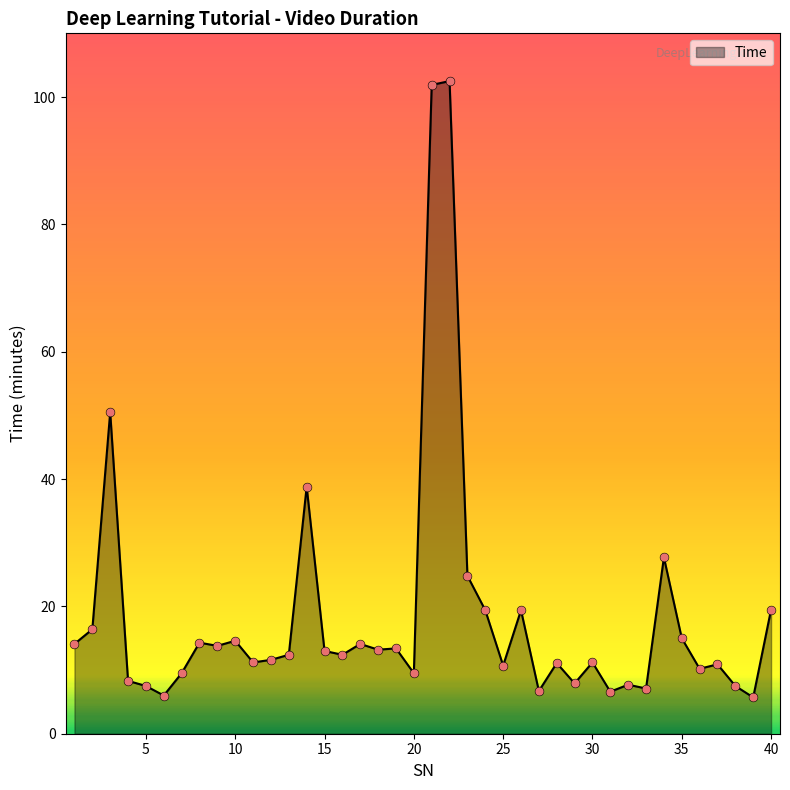

What is the greatest value displayed?

102.5